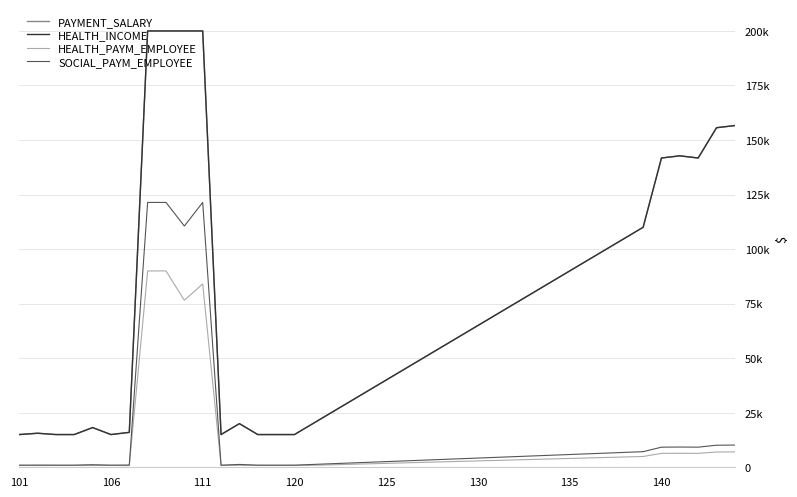

True or false: PAYMENT_SALARY and HEALTH_PAYM_EMPLOYEE intersect in this chart.

False